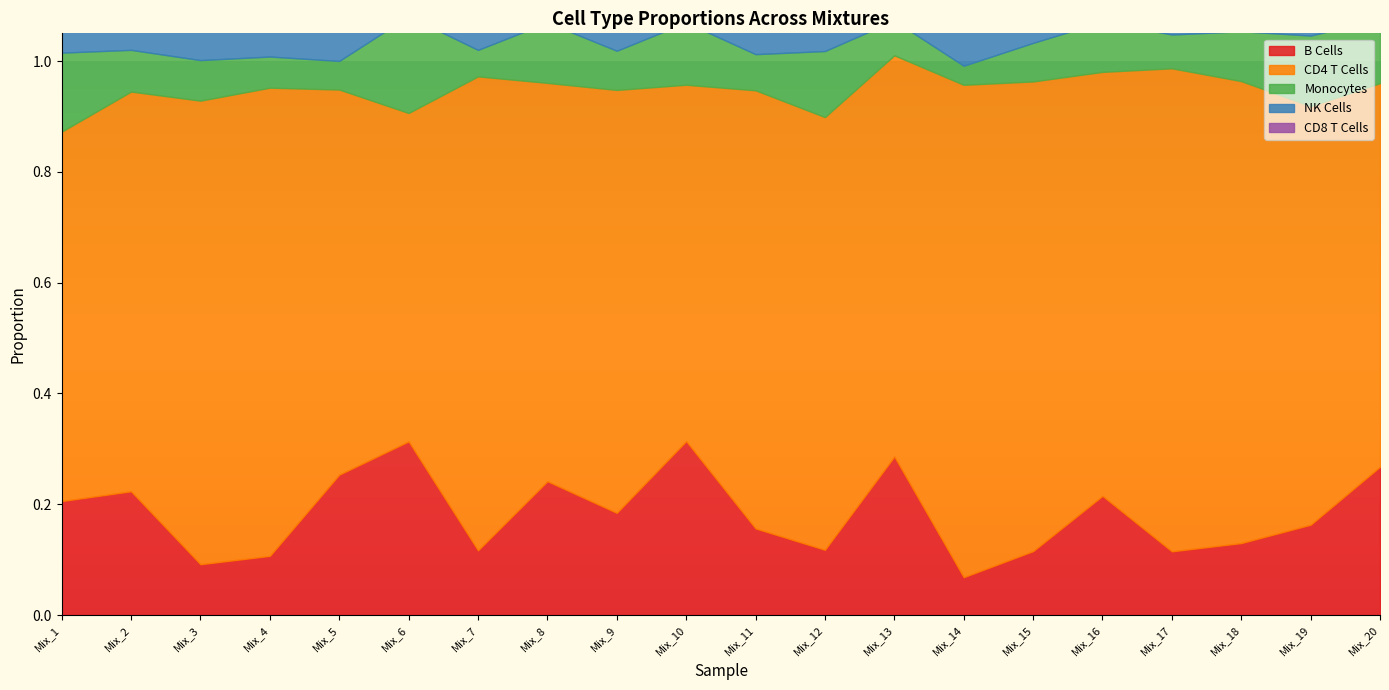

In Monocytes, how many points are higher than both neighbors (excluding endpoints)?

6